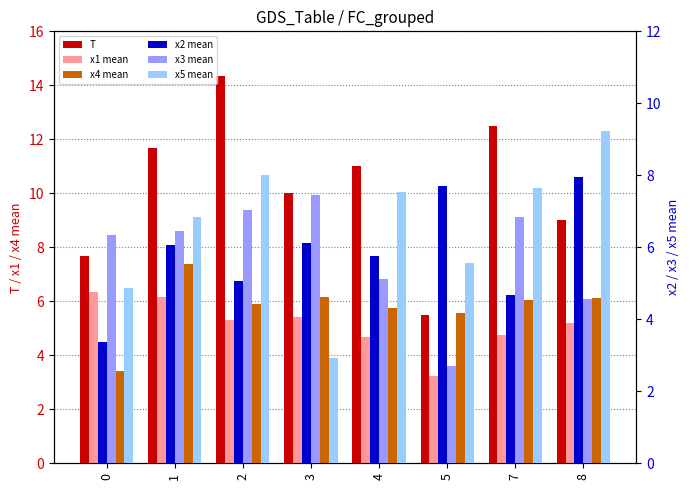

The x2 mean series shows 5.1 at 2. True or false?

True